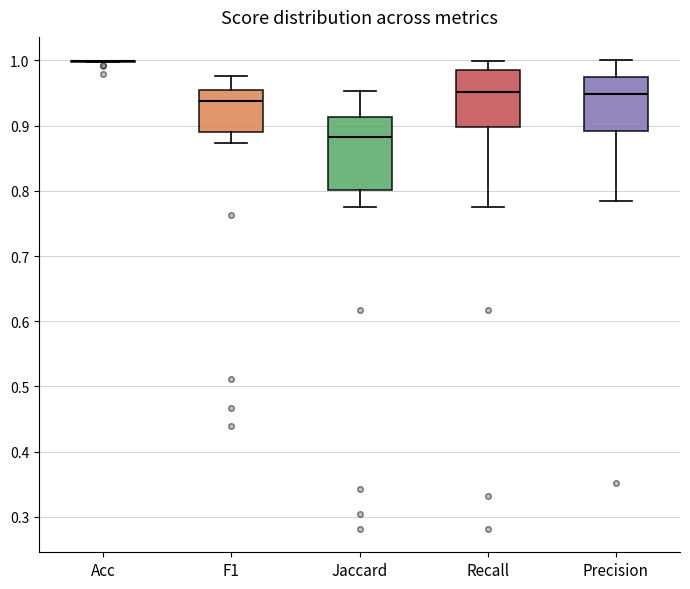

Reading left to right, read every box against the y-axis: the position of its median line, the range the box covers, and the ends of its whiskers. The values are not printed on the chart, so give them approximately, as read against the axis.

Acc: box collapsed to a line at 1.00, whiskers 1.00 to 1.00
F1: median 0.94, box 0.89 to 0.95, whiskers 0.87 to 0.98
Jaccard: median 0.88, box 0.80 to 0.91, whiskers 0.77 to 0.95
Recall: median 0.95, box 0.90 to 0.99, whiskers 0.78 to 1.00
Precision: median 0.95, box 0.89 to 0.98, whiskers 0.78 to 1.00